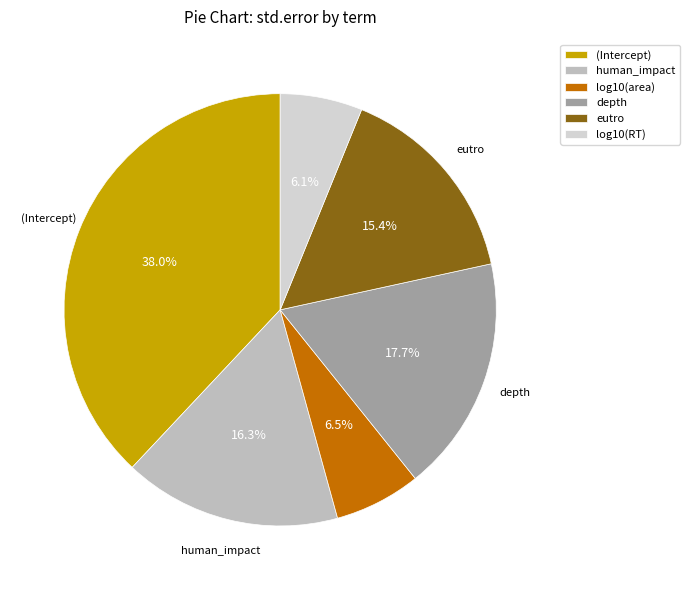

The (Intercept) slice represents 30% of the pie. True or false?

False